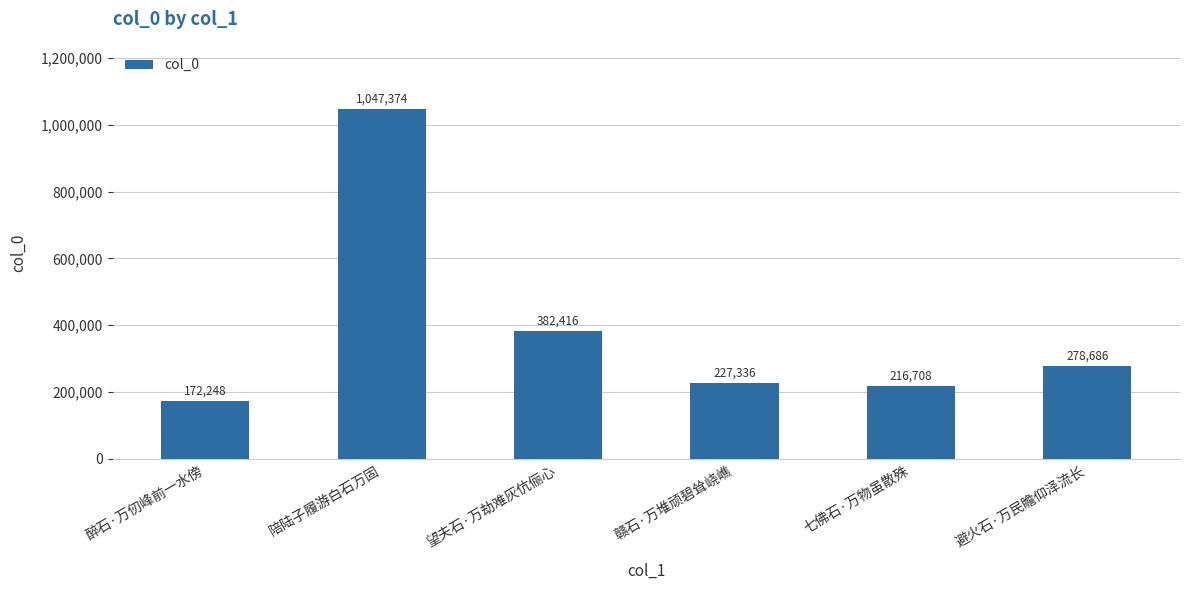

List the labels in order of value, largest first.

陪陆子履游白石万固, 望夫石·万劫难灰伉俪心, 避火石·万民瞻仰泽流长, 赣石·万堆顽碧耸峣嶕, 七佛石·万物虽散殊, 醉石·万仞峰前一水傍